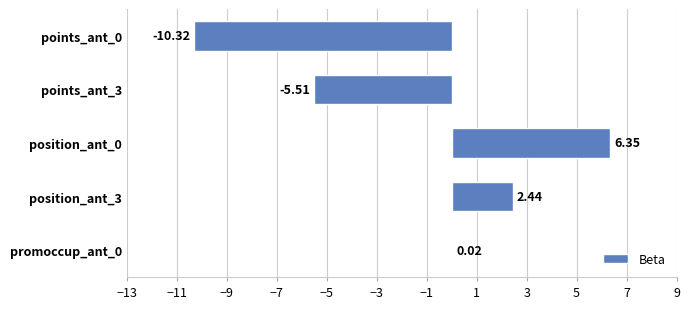

What is the sum of all values?

-7.0